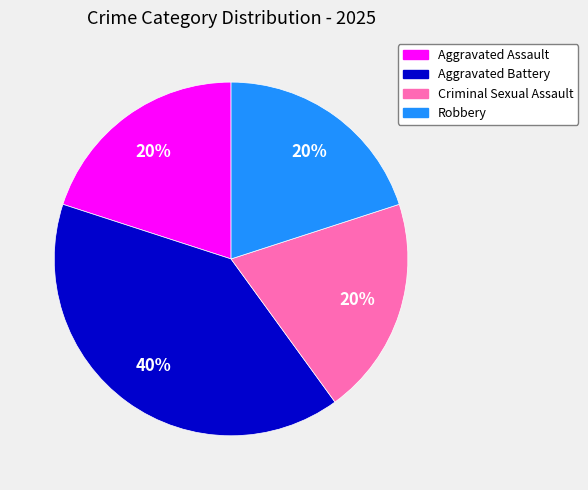

How many segments does this pie chart have?

4